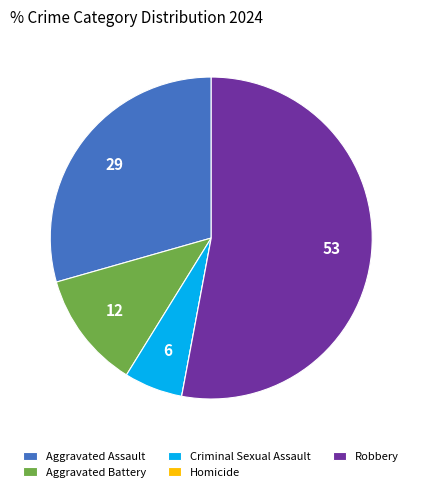

Approximately how many times larger is the value at Aggravated Assault compared to Aggravated Battery?

2.5